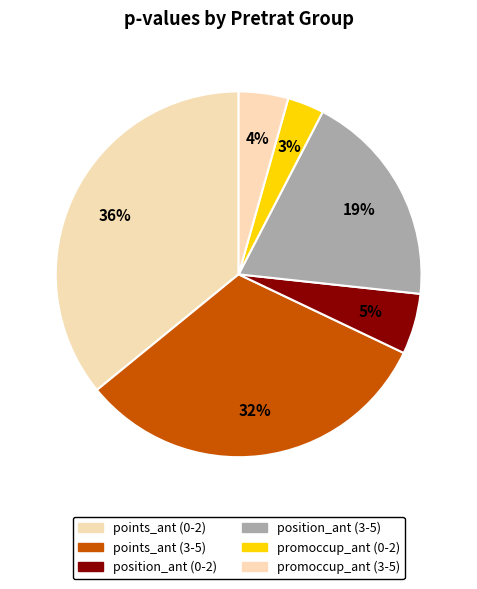

Does any single category account for the majority?

No